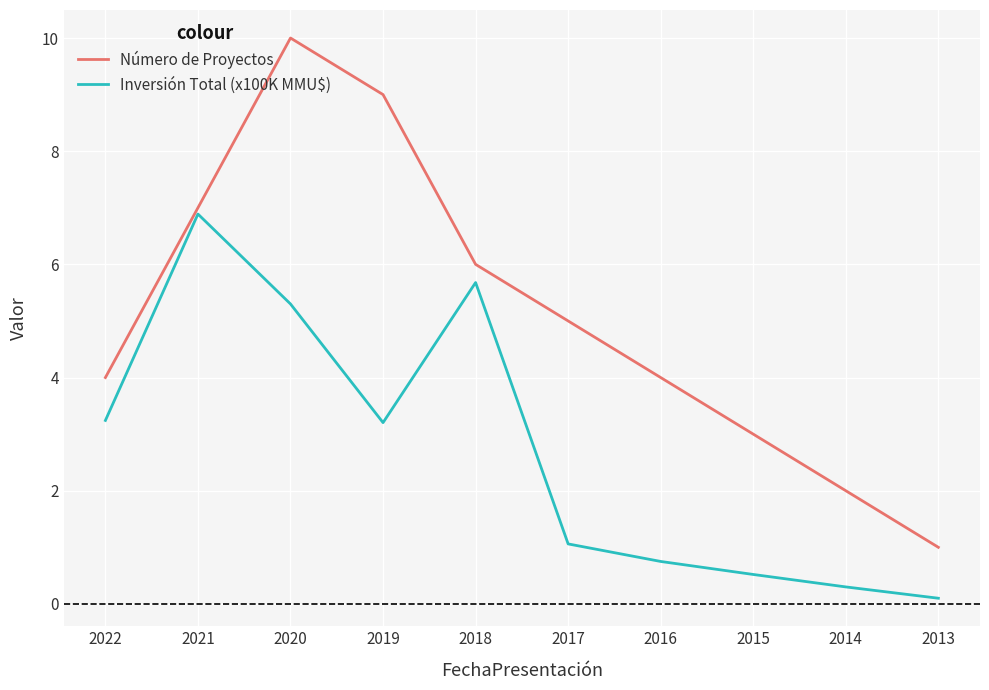

Which series has the largest total across all categories?

Número de Proyectos